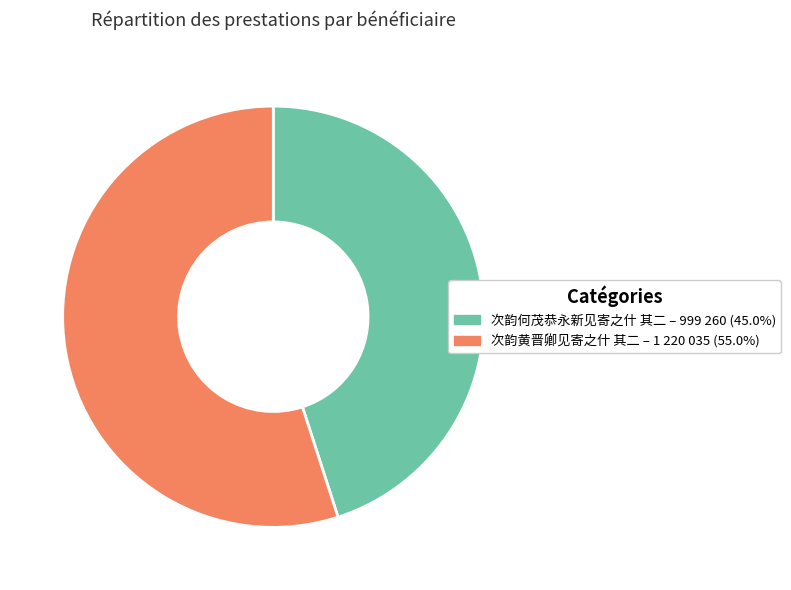

True or false: 次韵何茂恭永新见寄之什 其二 accounts for 45% of the total.

True